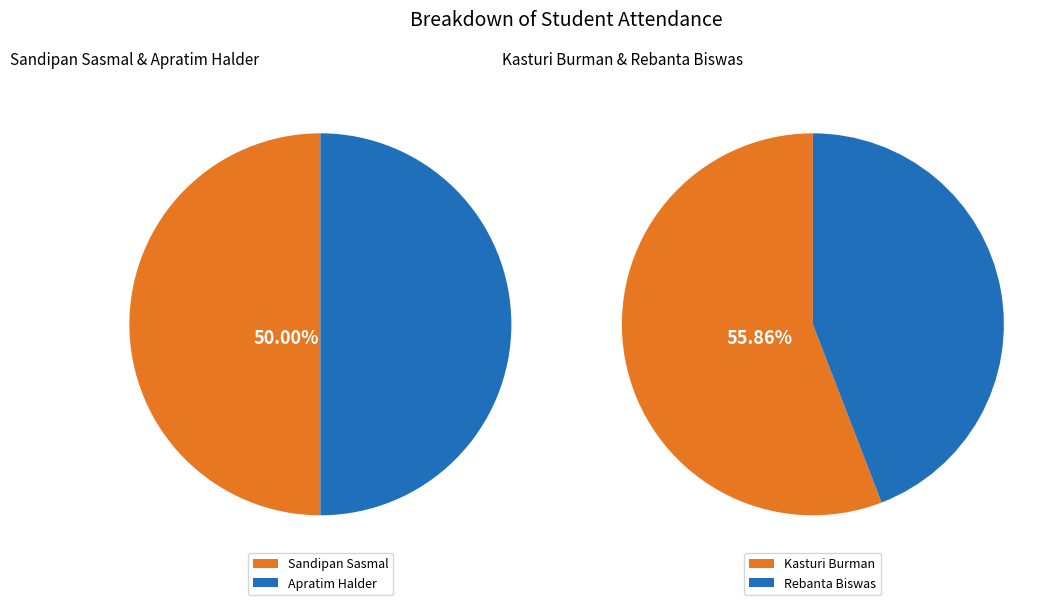

Is it true that Sandipan Sasmal is 58% of the pie?

False